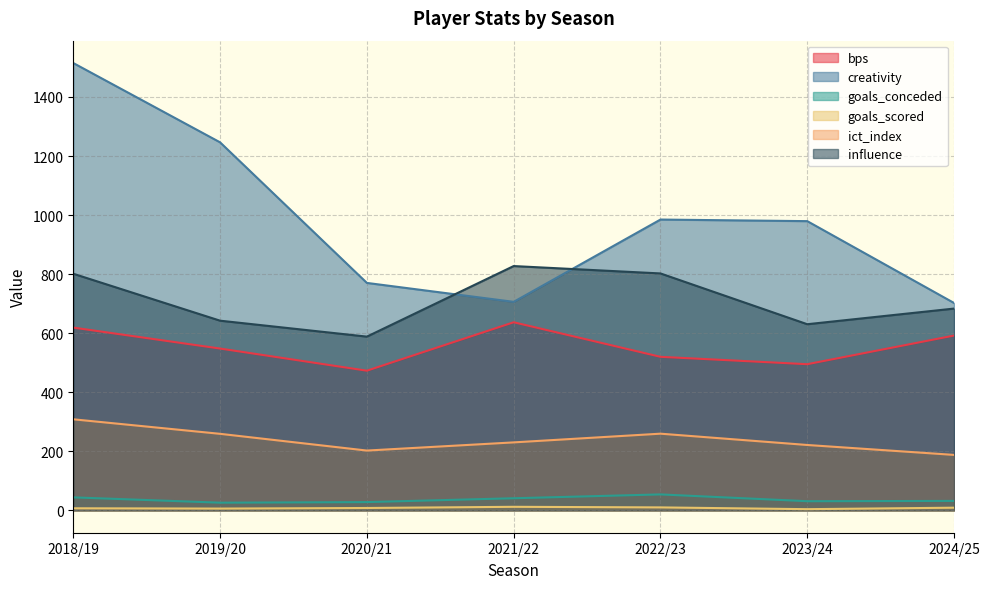

How many interior local peaks does the creativity series have?

1